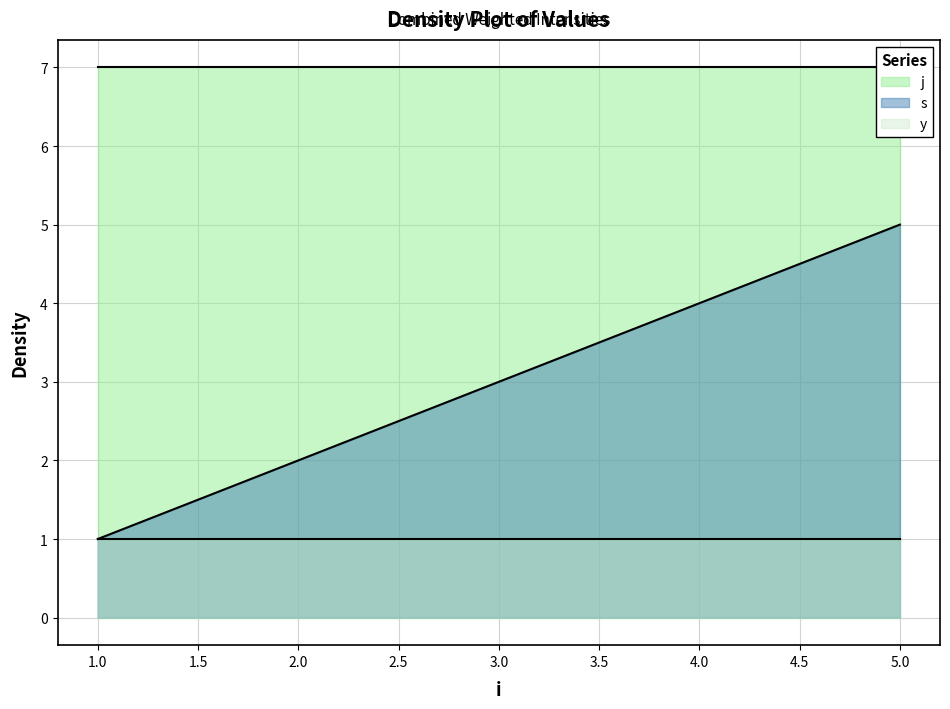

Reading right to left, what are all the values shown in this chart?

s: 5	4	3	2	1
j: 7	7	7	7	7
y: 1	1	1	1	1